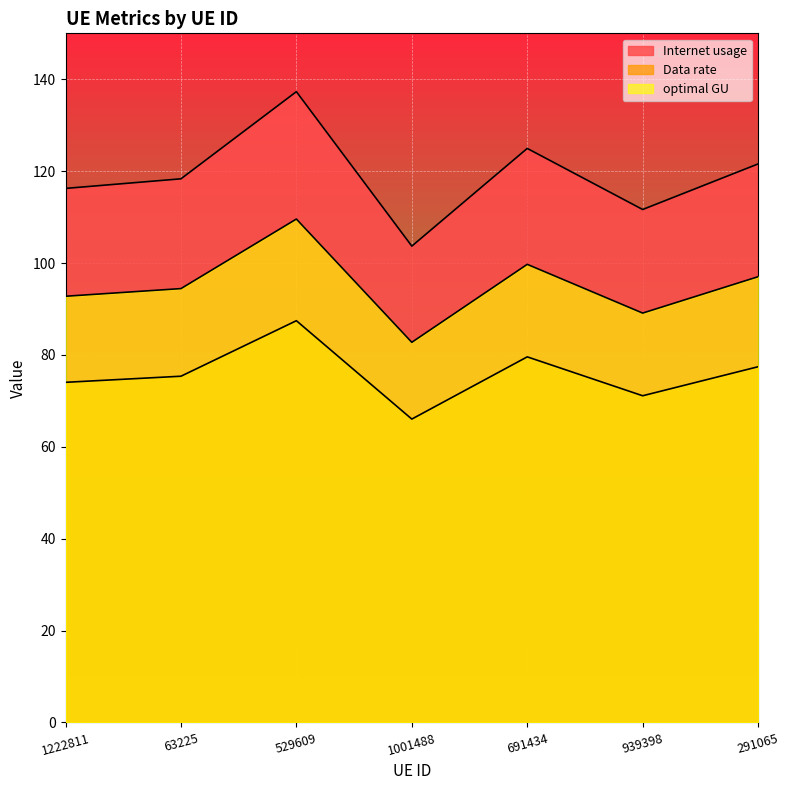

What are all the series names shown in the legend?

Internet usage, Data rate, optimal GU